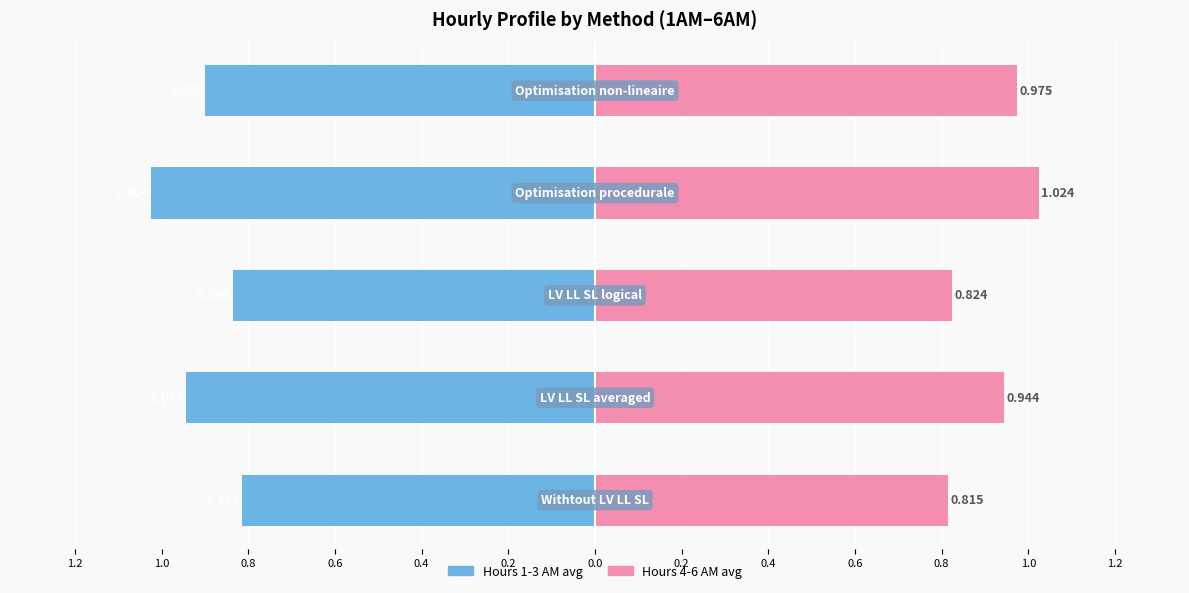

How many groups of bars are there?

5